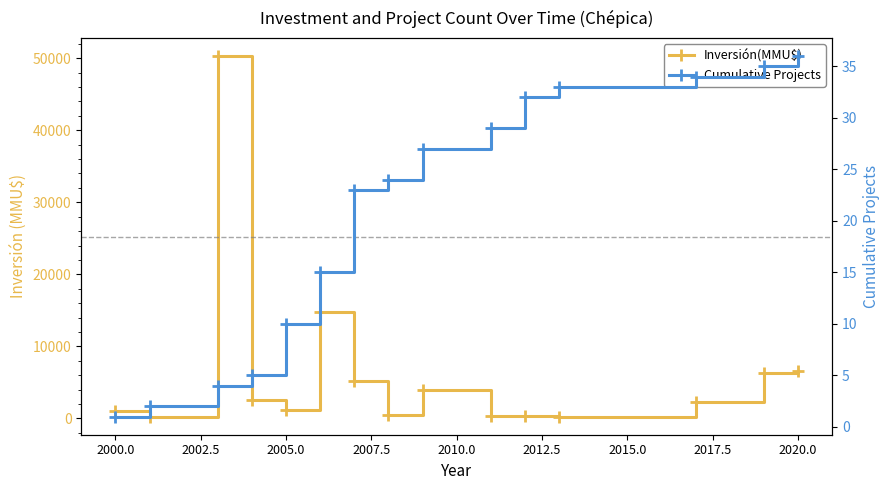

At how many categories does at least one series exceed 430?

11